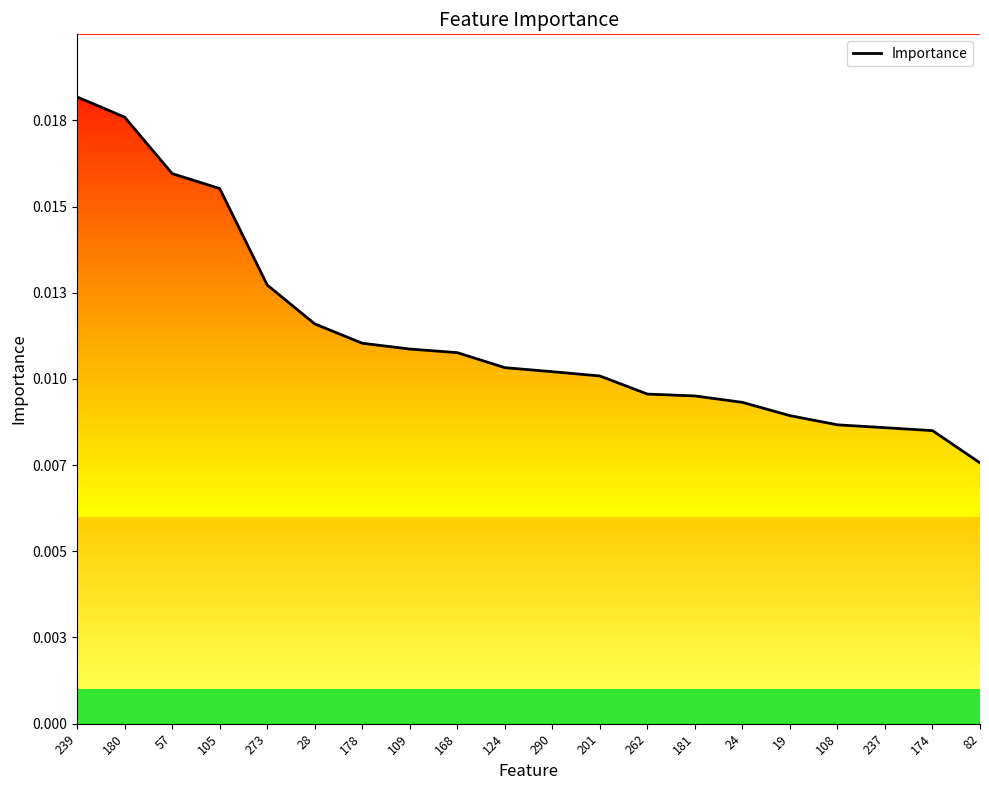

The chart shows a value of 0.0 at 19. True or false?

False